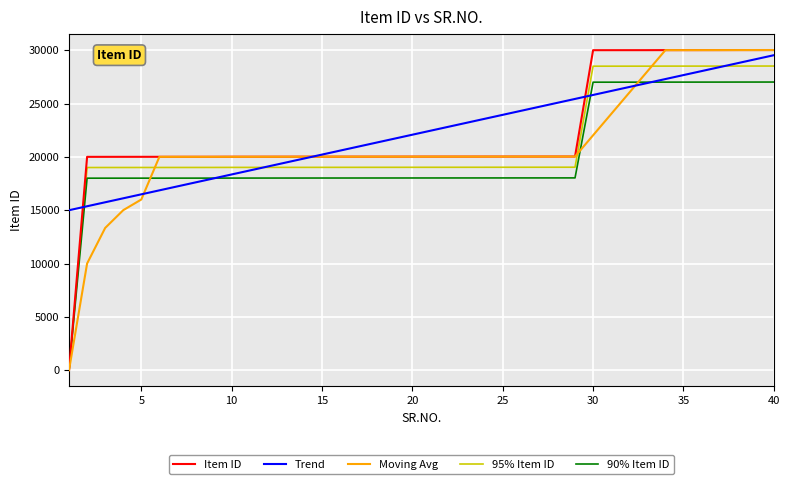

What is the greatest value displayed?

30015.0